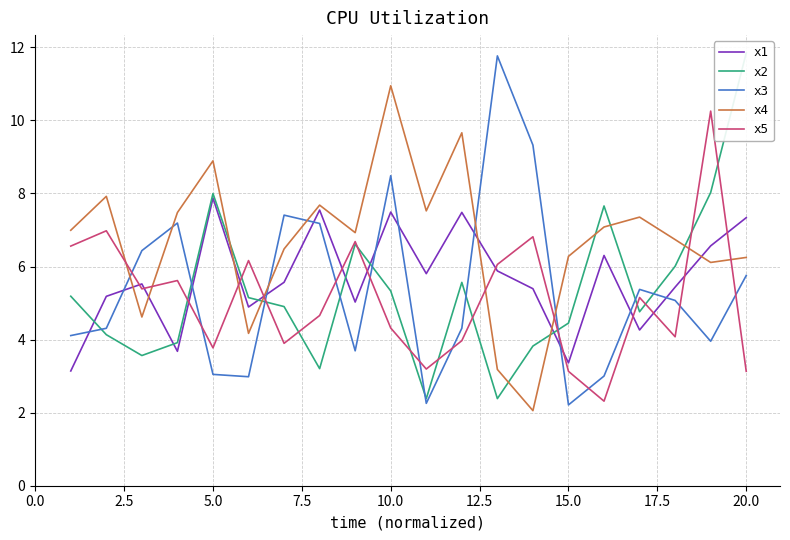

The x3 series shows 2.2 at 15.0. True or false?

True